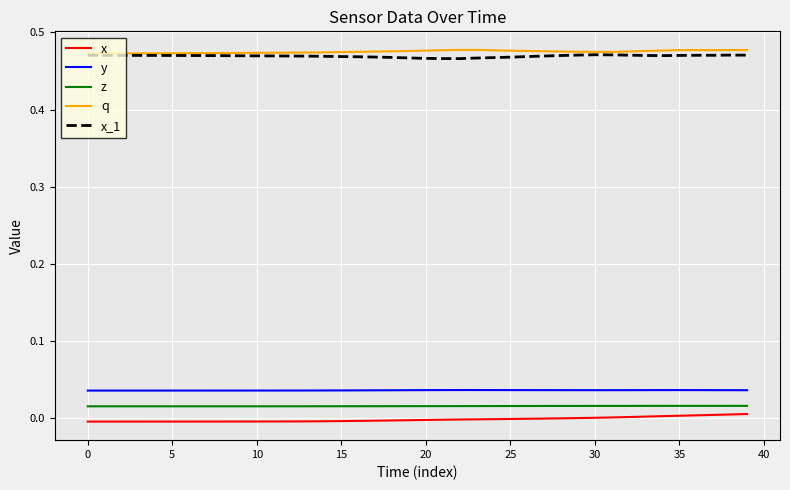

How many series are shown in this chart?

5